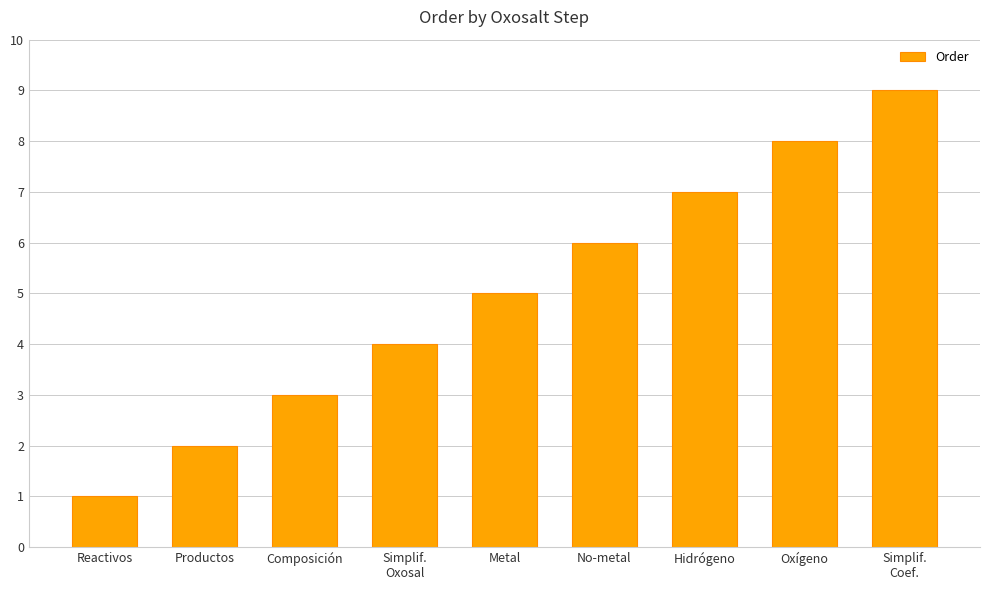

What is the value of the 8th bar from the left?

8